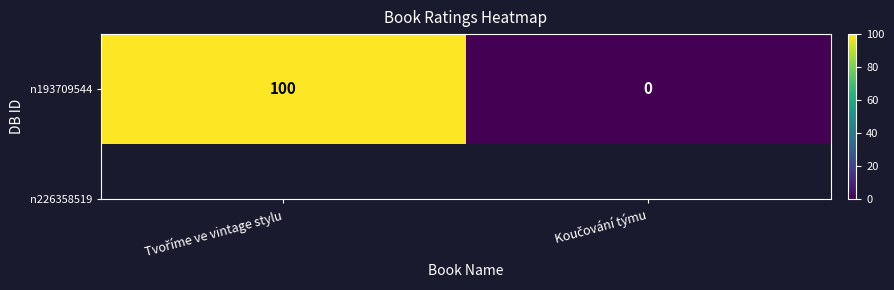

List the labels in order of value, largest first.

Tvoříme ve vintage stylu, Koučování týmu